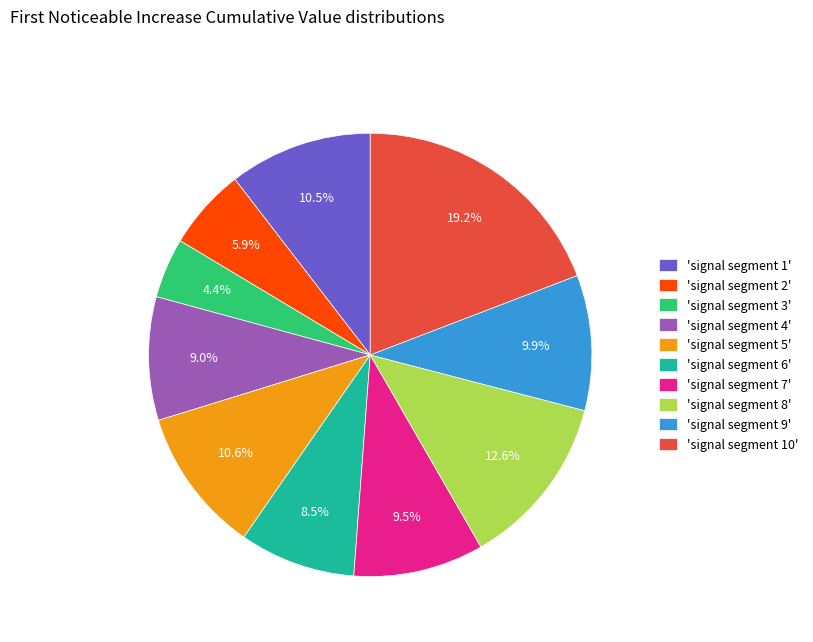

Which has a higher value, 'signal segment 1' or 'signal segment 6'?

'signal segment 1'